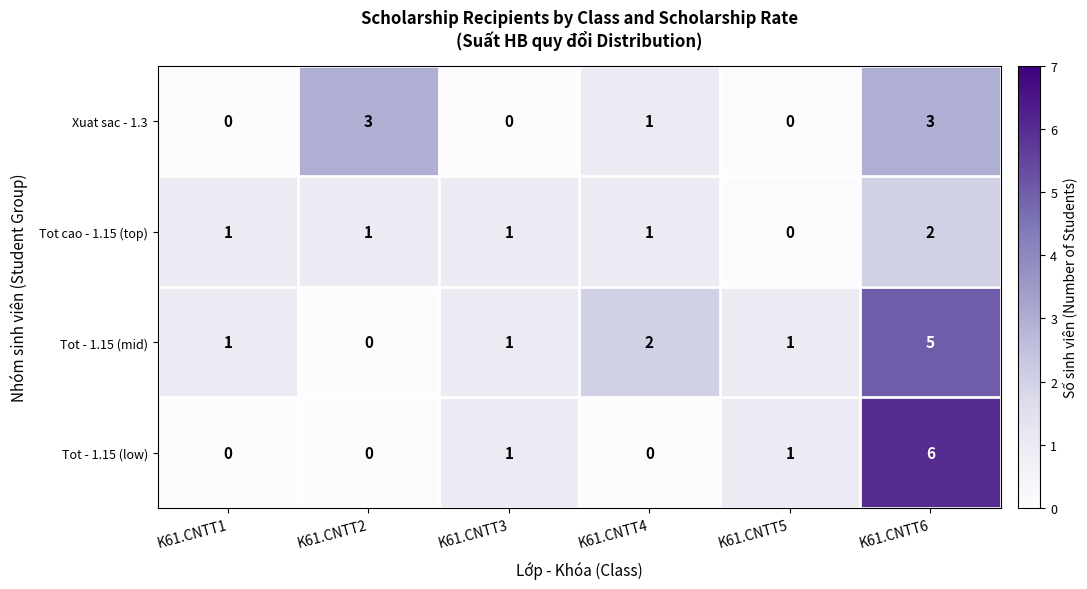

Reading left to right, extract all data points from this chart.

Xuat sac - 1.3: 0	3	0	1	0	3
Tot cao - 1.15 (top): 1	1	1	1	0	2
Tot - 1.15 (mid): 1	0	1	2	1	5
Tot - 1.15 (low): 0	0	1	0	1	6